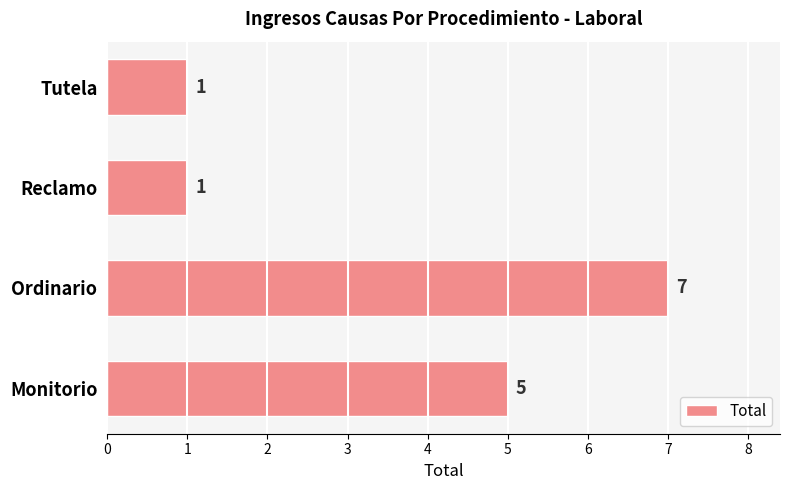

How many bars are there in total?

4